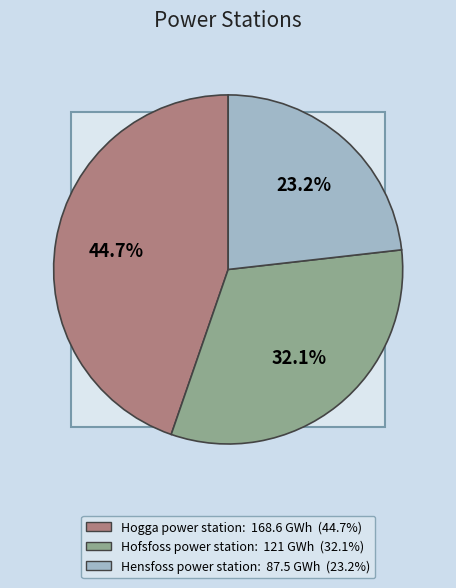

True or false: Hensfoss power station accounts for 29% of the total.

False